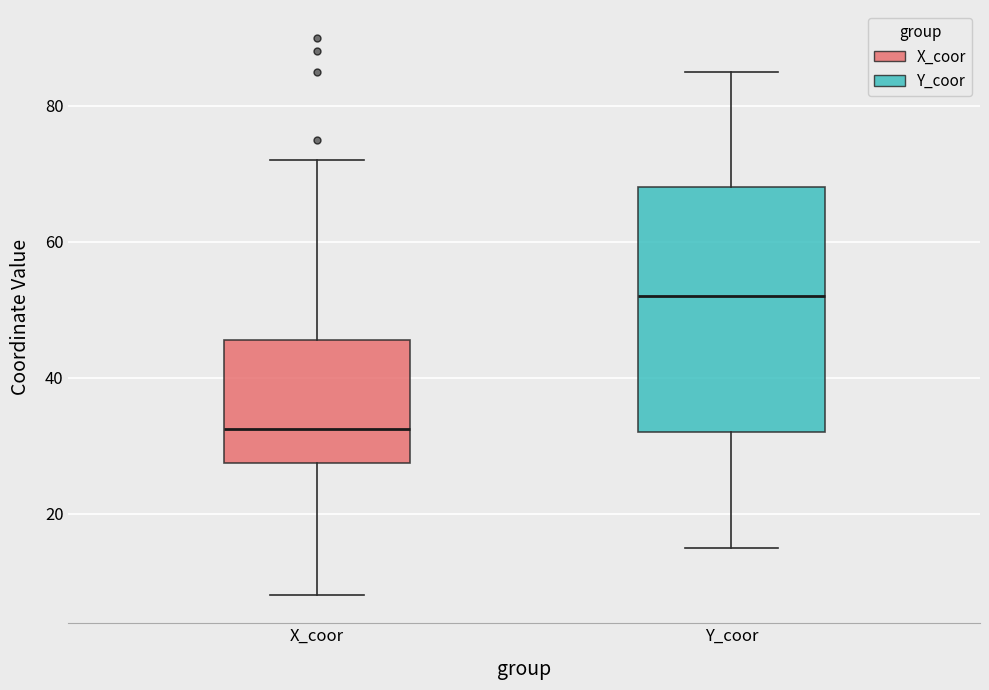

Where does the median line of the box for X_coor sit on the y-axis? The values are not printed on the chart, so give them approximately, as read against the axis.

32